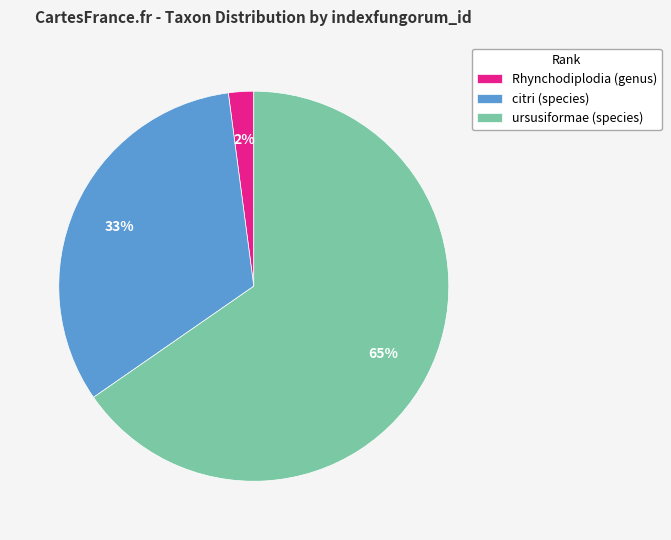

Which category has the smallest portion of the pie?

Rhynchodiplodia (genus)